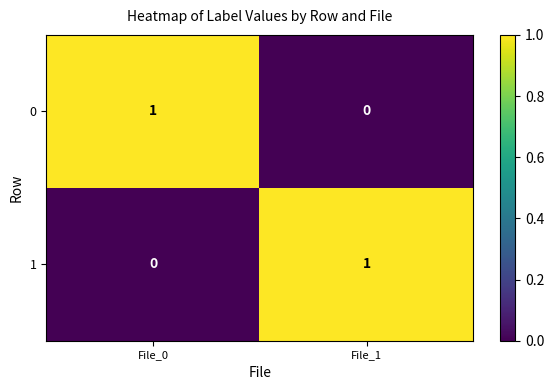

Is the value of 0 at File_1 greater than the value of 1 at File_1?

No